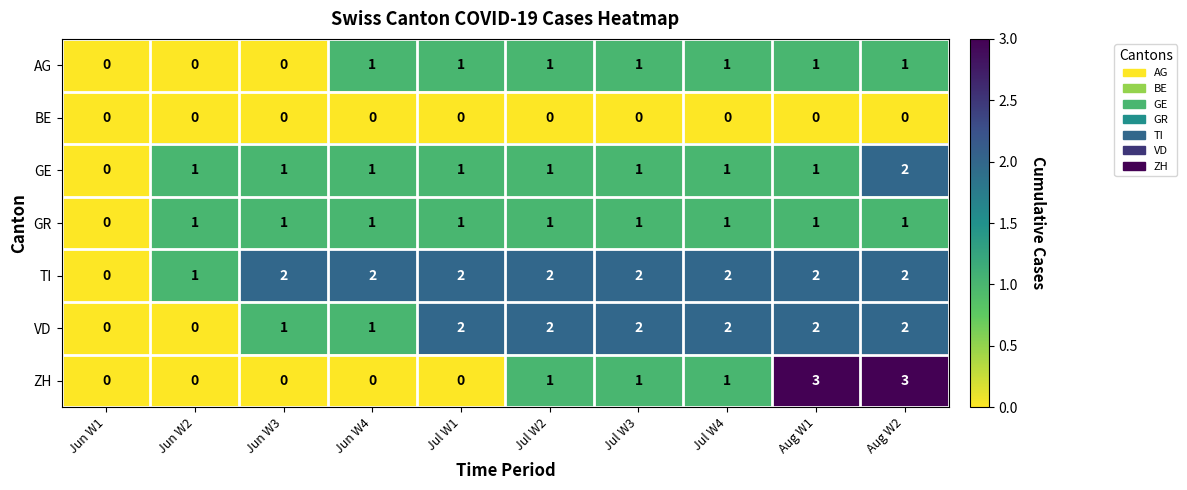

Which series has the widest spread of values?

ZH